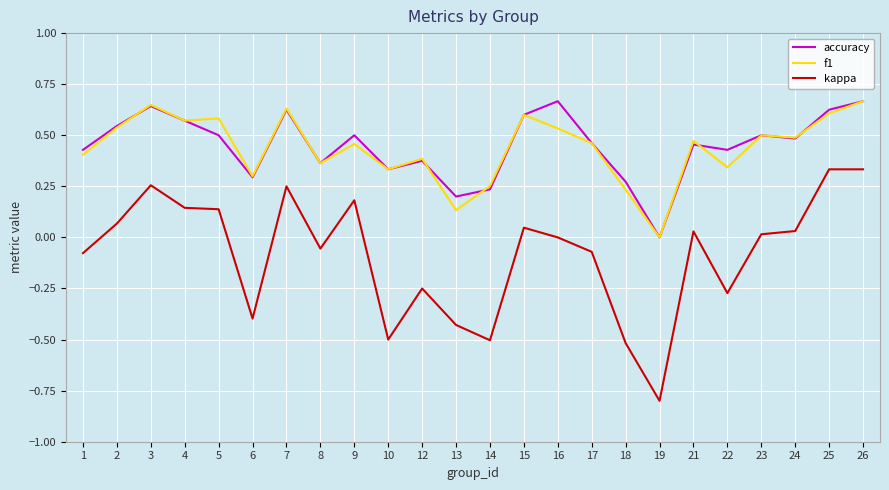

Is it true that accuracy equals 1.0 at 2?

False